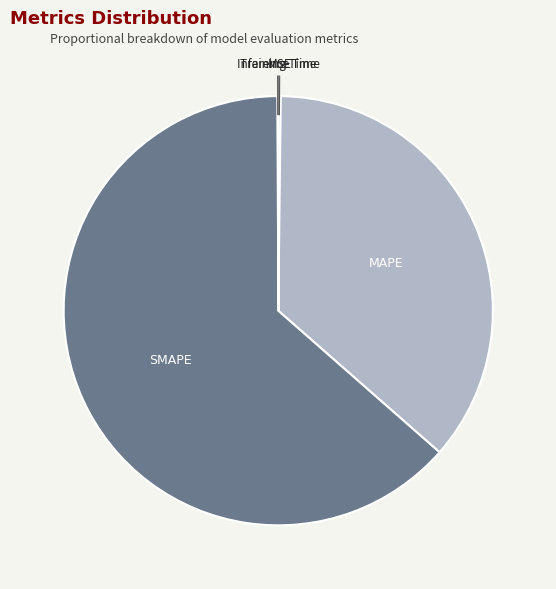

Between MAPE and SMAPE, which is larger?

SMAPE